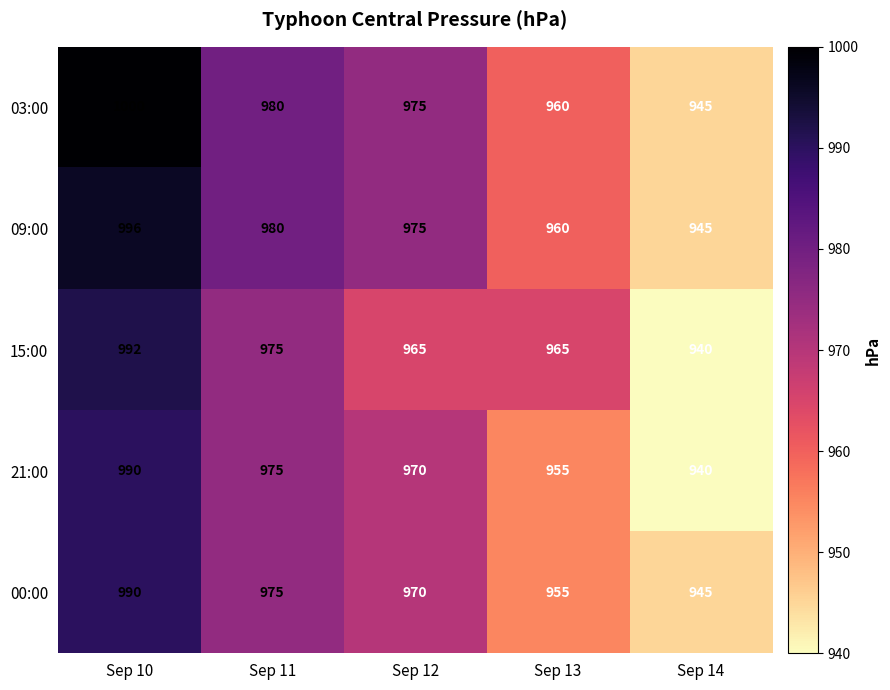

True or false: 15:00 has a value of 975 at Sep 11.

True